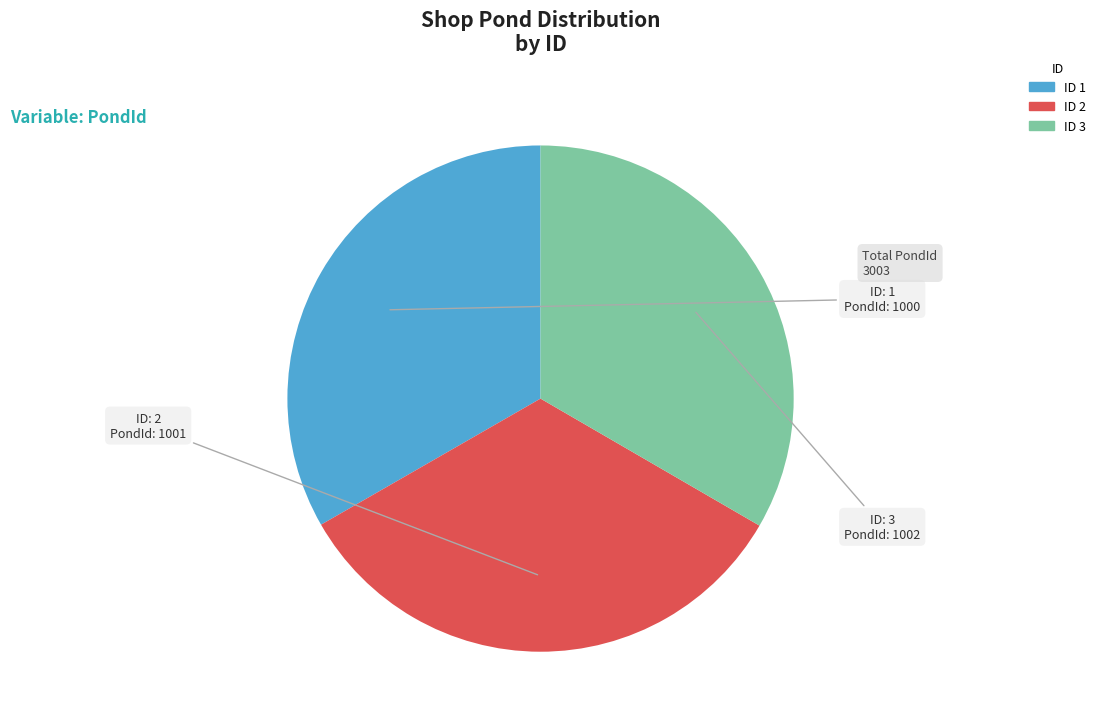

Is there any slice that represents more than half of the pie?

No